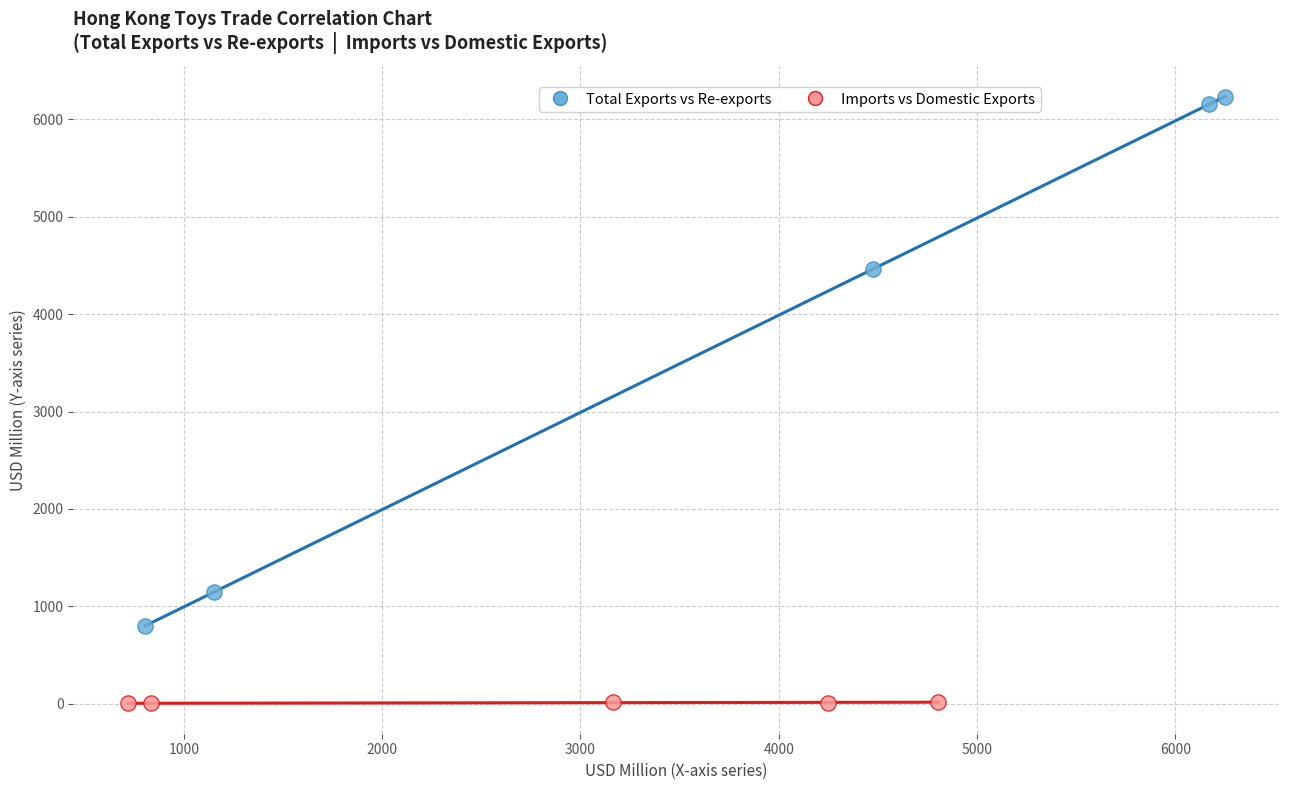

Which series reaches the minimum Y coordinate?

Imports vs Domestic Exports